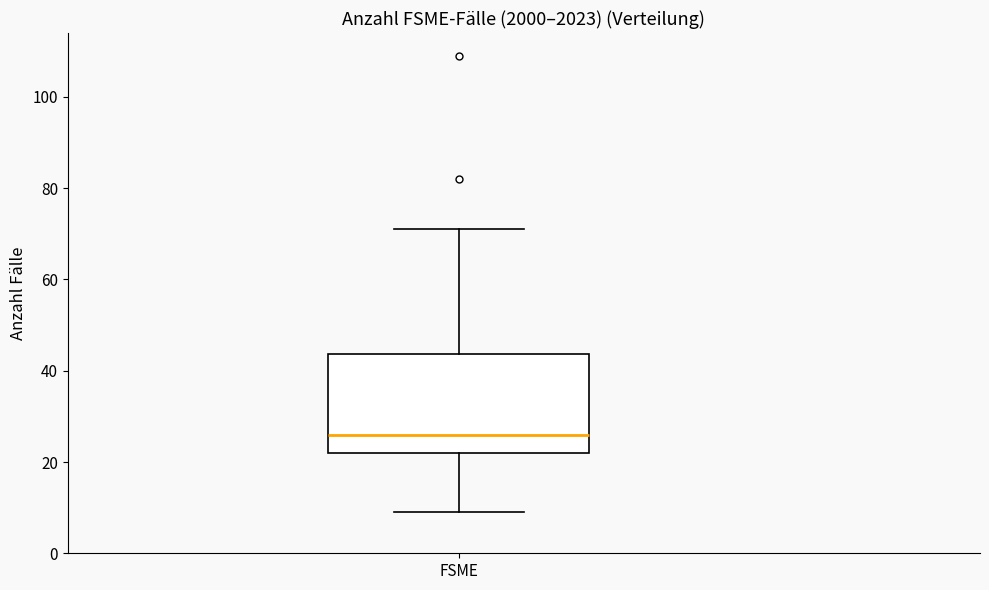

Transcribe this box plot: give where the median line is, the range the box spans, and where the two whiskers end, as read against the y-axis. The values are not printed on the chart, so give them approximately, as read against the axis.

median 26, box 22 to 44, whiskers 10 to 72